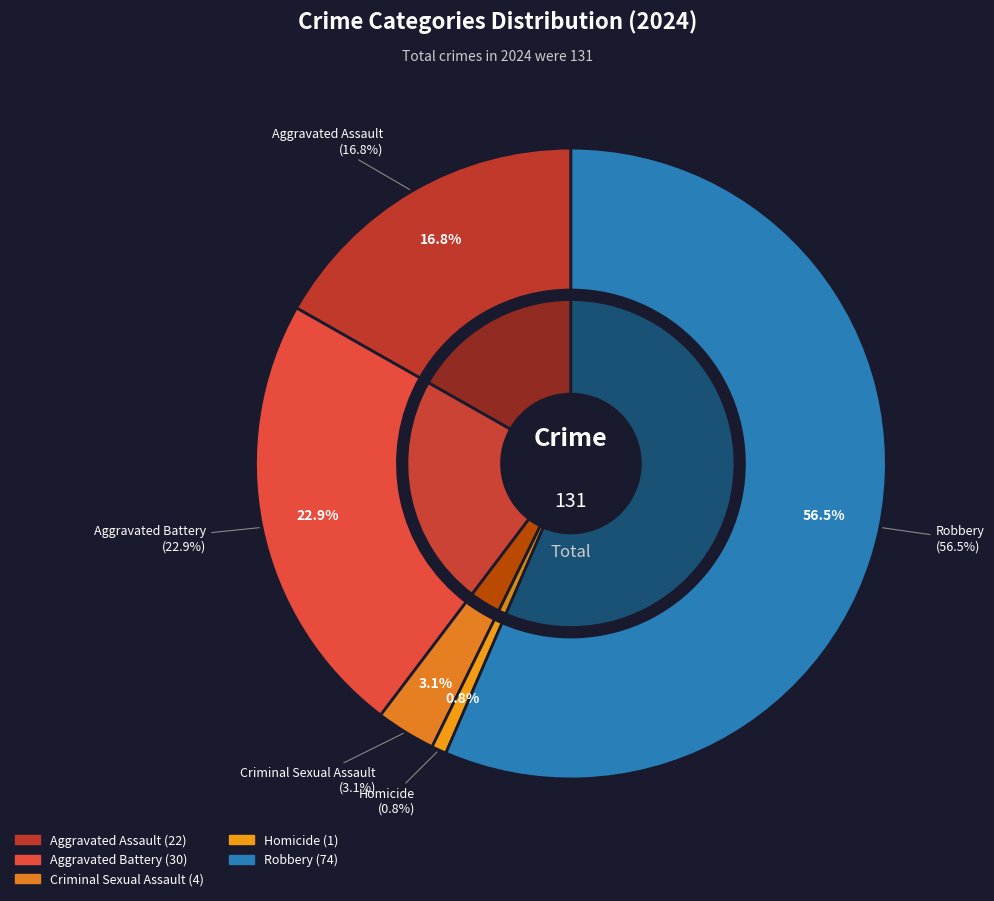

The Aggravated Assault slice represents 17% of the pie. True or false?

True